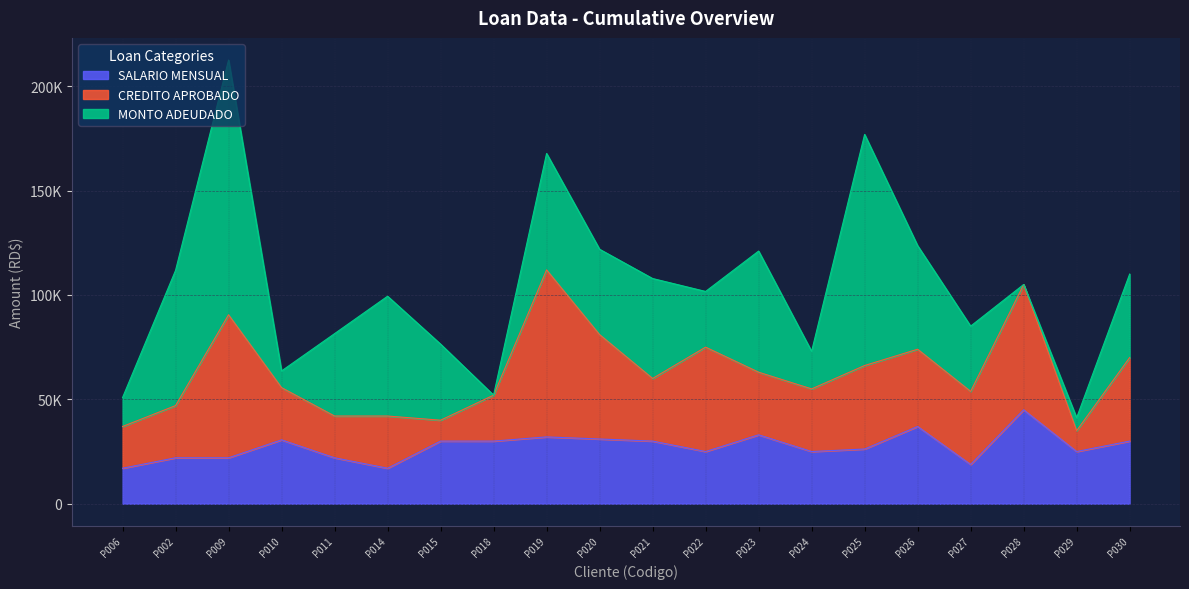

What position from the right is P027?

4